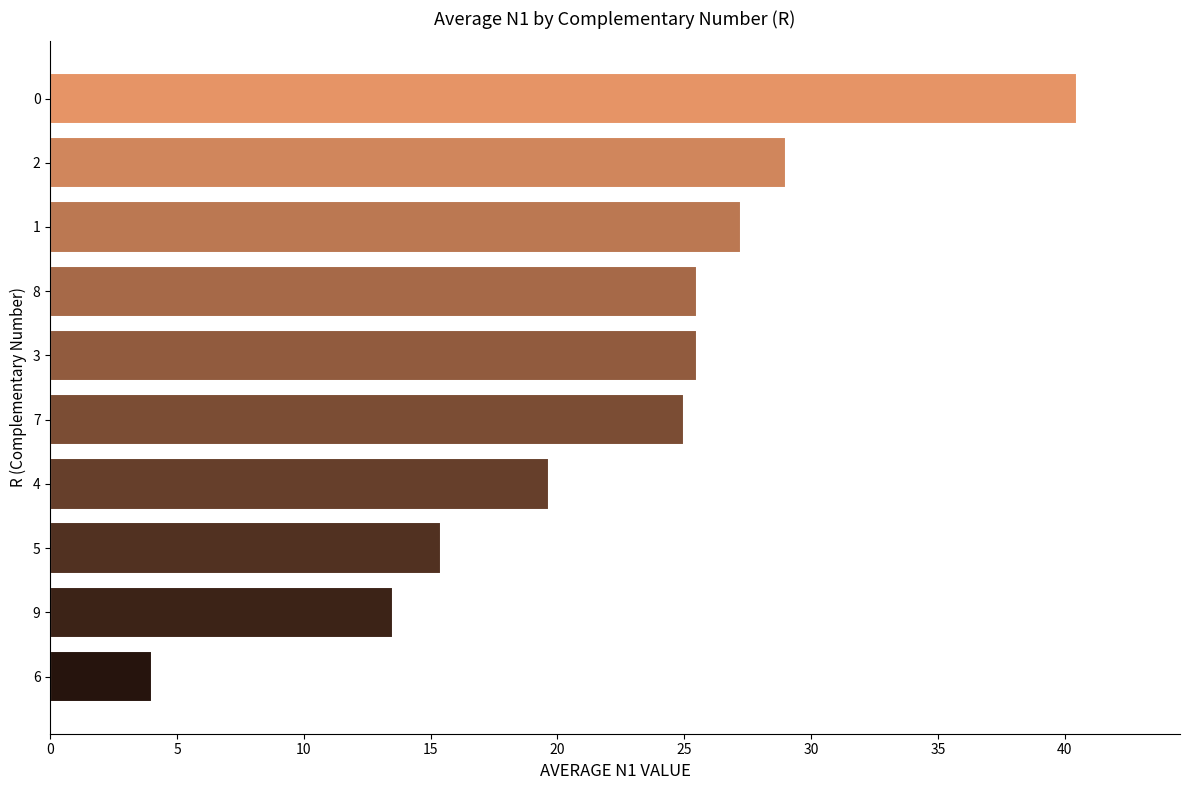

Does the chart contain stacked bars?

No